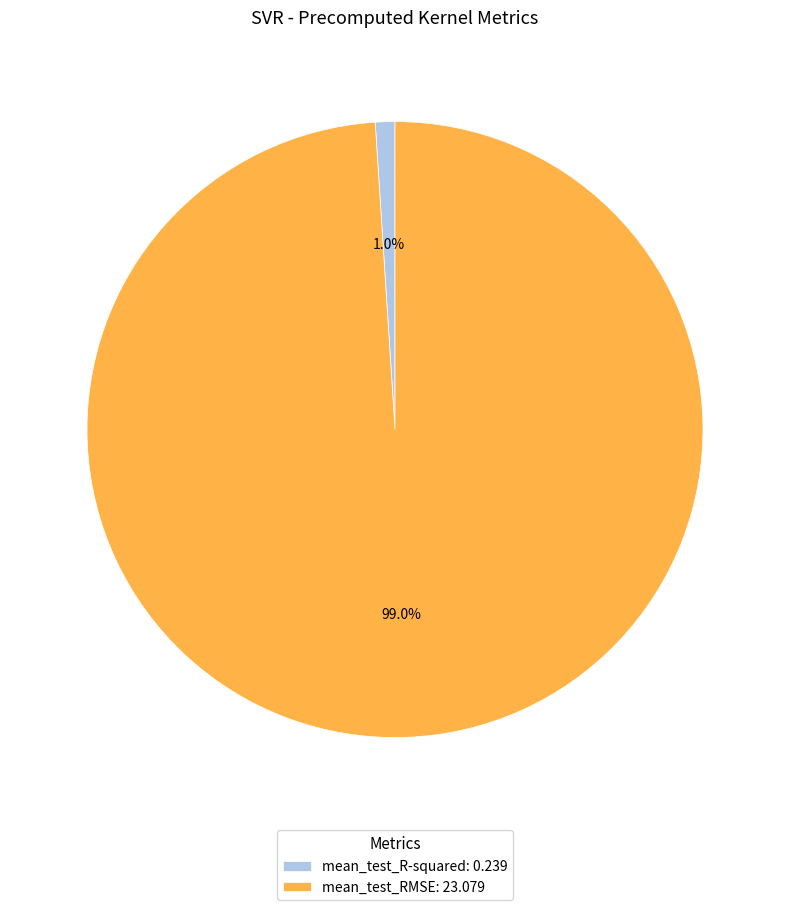

Count the number of slices in the pie.

2